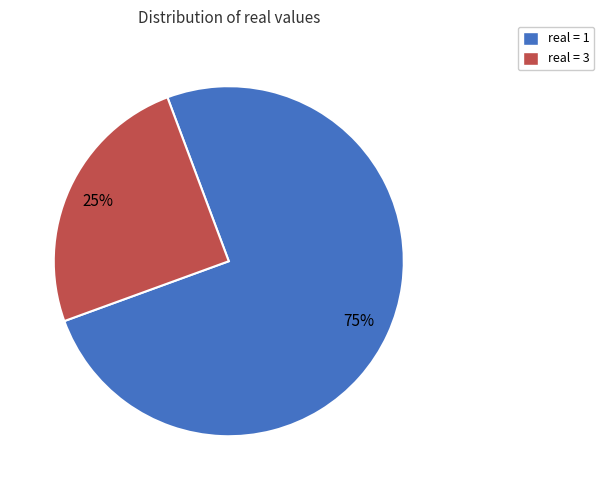

Rank the categories by value from lowest to highest.

real = 3, real = 1